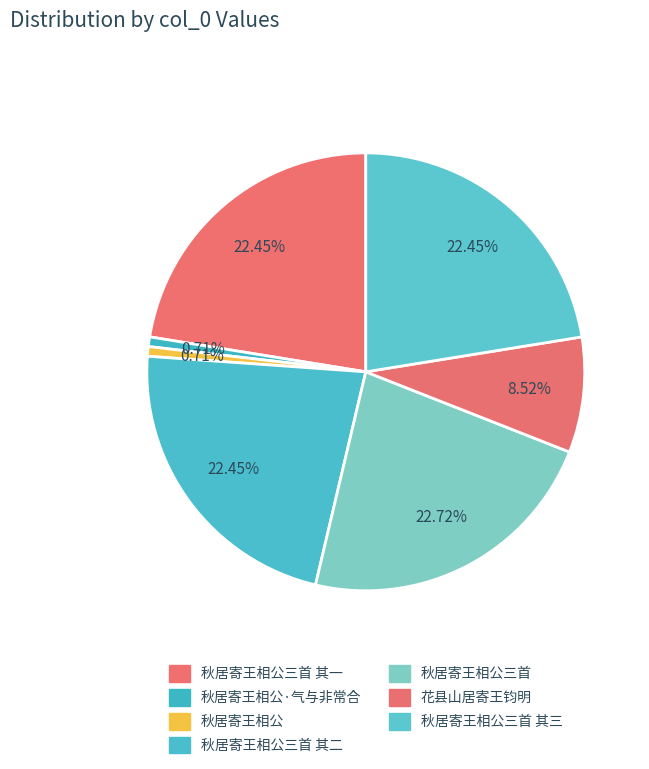

Rank the categories by value from highest to lowest.

秋居寄王相公三首, 秋居寄王相公三首 其三, 秋居寄王相公三首 其二, 秋居寄王相公三首 其一, 花县山居寄王钧明, 秋居寄王相公·气与非常合, 秋居寄王相公